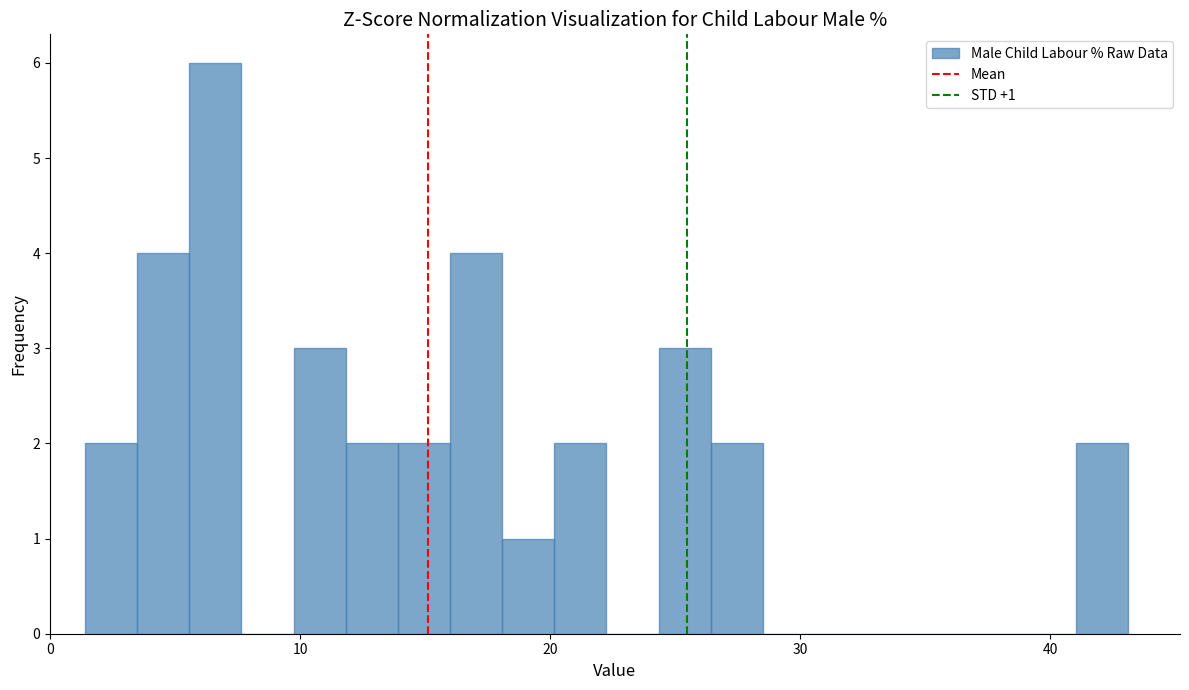

Read against the x-axis, roughly where is the centre of the tallest bar?

7